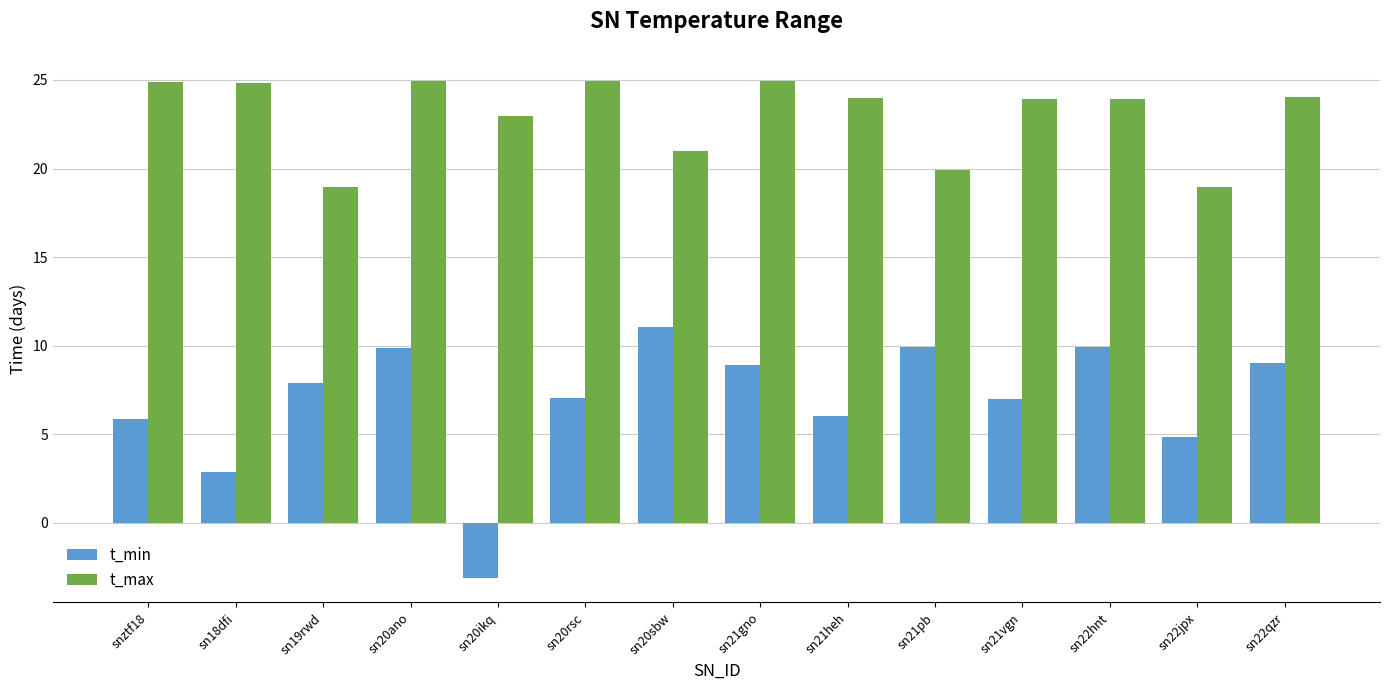

Which series has the largest range (max minus min)?

t_min